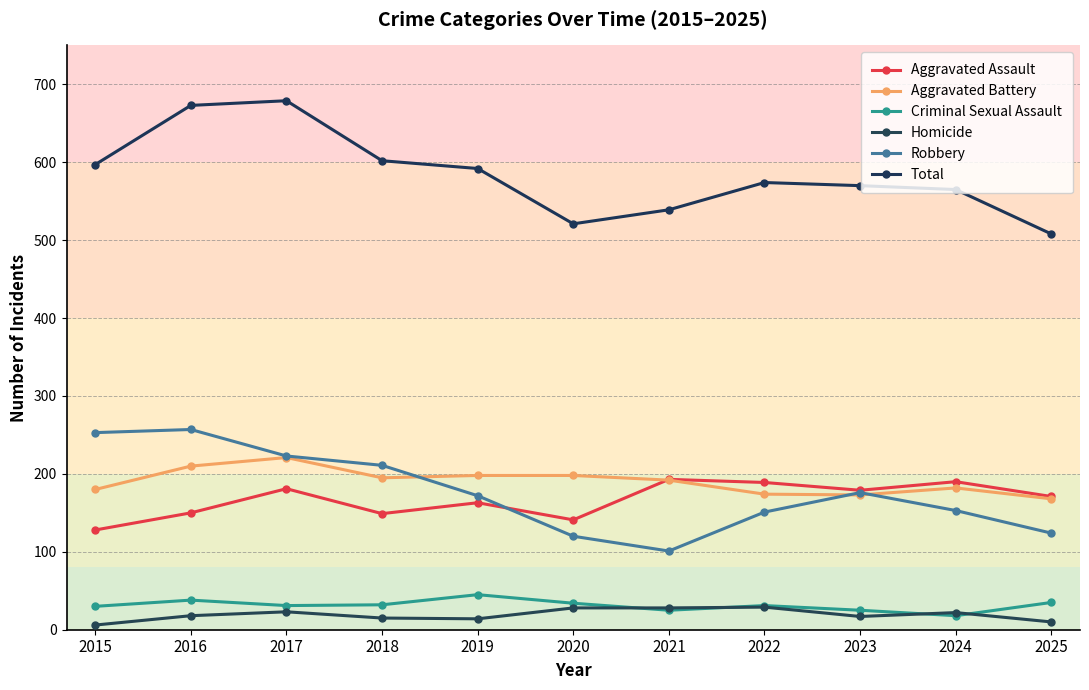

True or false: Aggravated Battery and Total intersect in this chart.

False